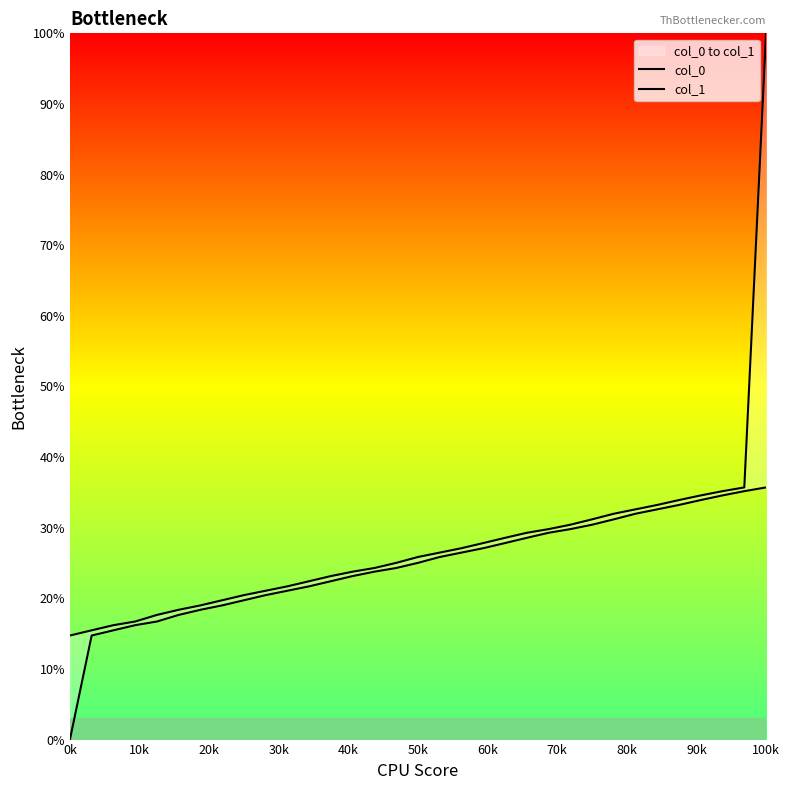

Reading left to right, list all the values displayed in this chart.

col_0: 0.0	14.7	15.5	16.2	16.7	17.7	18.4	19.0	19.7	20.5	21.1	21.7	22.4	23.2	23.8	24.3	25.0	25.9	26.5	27.1	27.8	28.6	29.3	29.8	30.4	31.2	32.0	32.6	33.2	33.9	34.6	35.2	35.7
col_1: 14.7	15.5	16.2	16.7	17.7	18.4	19.0	19.7	20.5	21.1	21.7	22.4	23.2	23.8	24.3	25.0	25.9	26.5	27.1	27.8	28.6	29.3	29.8	30.4	31.2	32.0	32.6	33.2	33.9	34.6	35.2	35.7	100.0